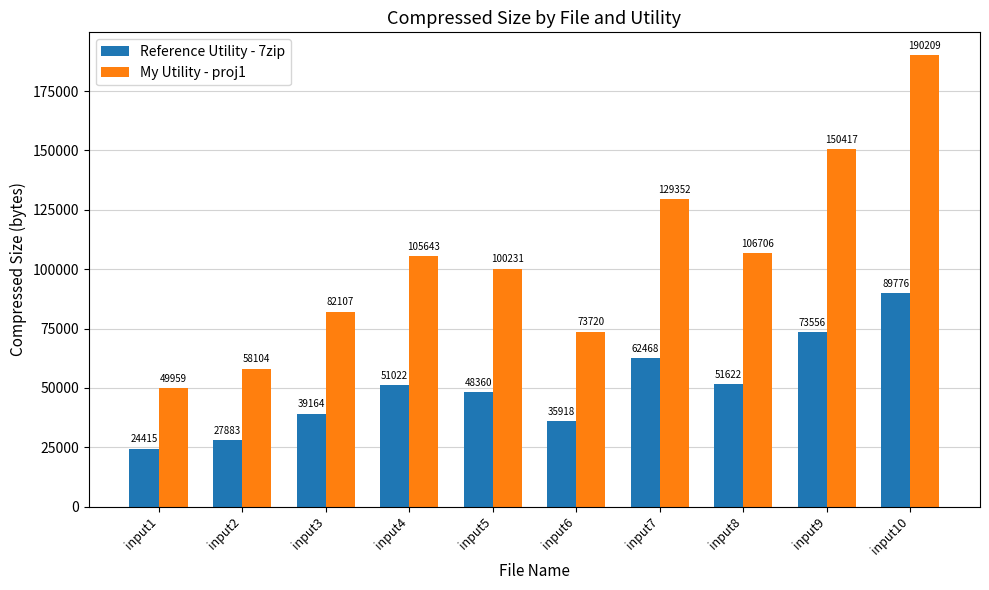

True or false: My Utility - proj1 has a value of 190209 at input10.

True